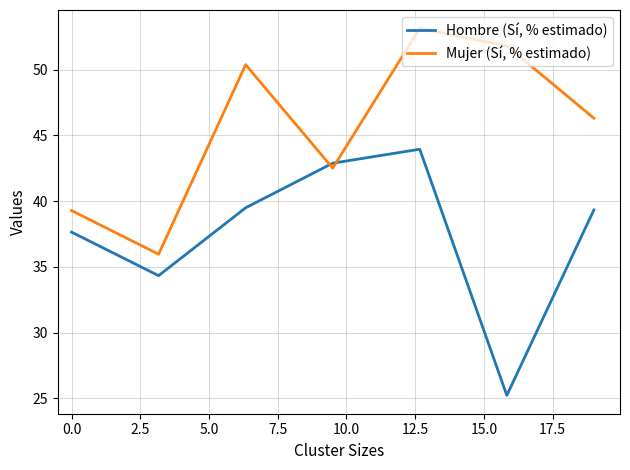

How many times do Hombre (Sí, % estimado) and Mujer (Sí, % estimado) cross each other?

2